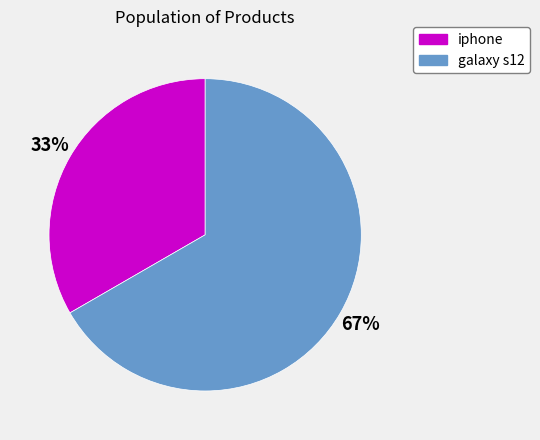

True or false: iphone accounts for 23% of the total.

False